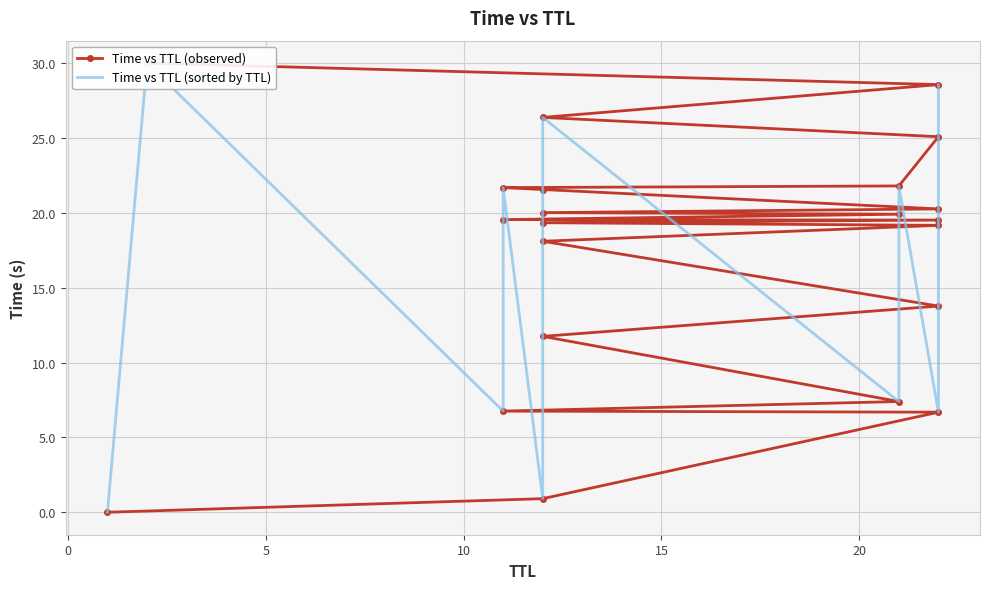

What is the value of the Time vs TTL (sorted by TTL) point at the 17th from the left?

13.8